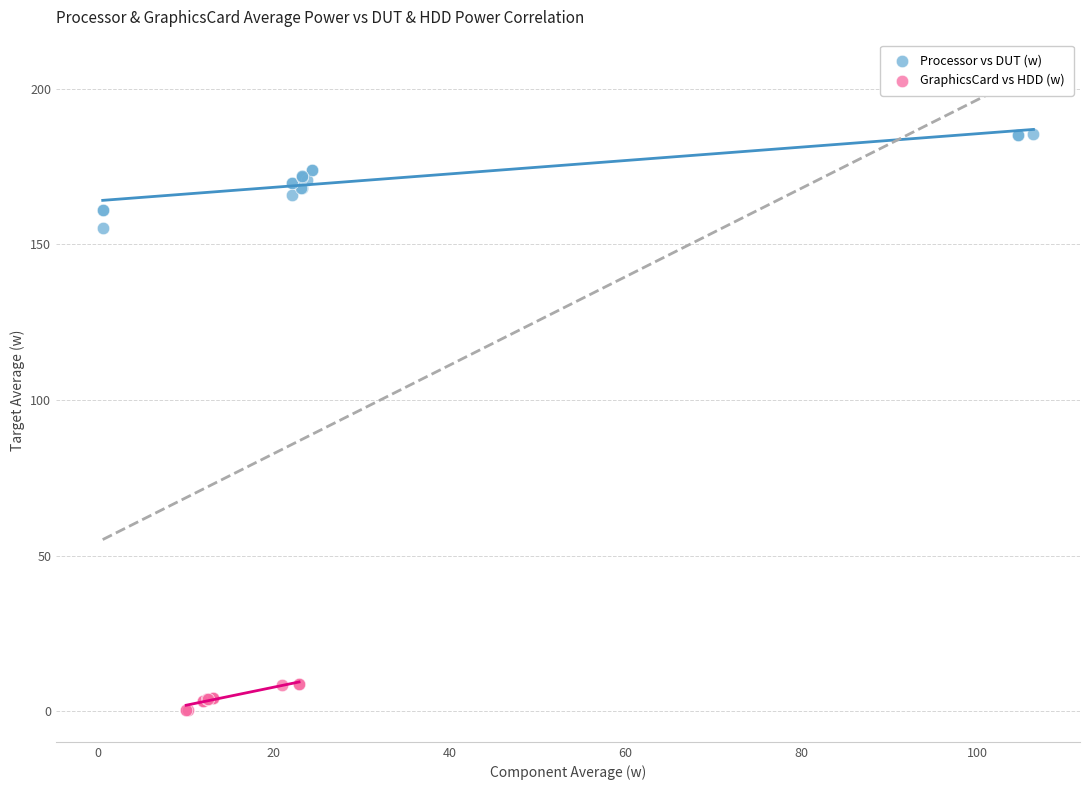

Which series reaches the minimum Y coordinate?

GraphicsCard vs HDD (w)